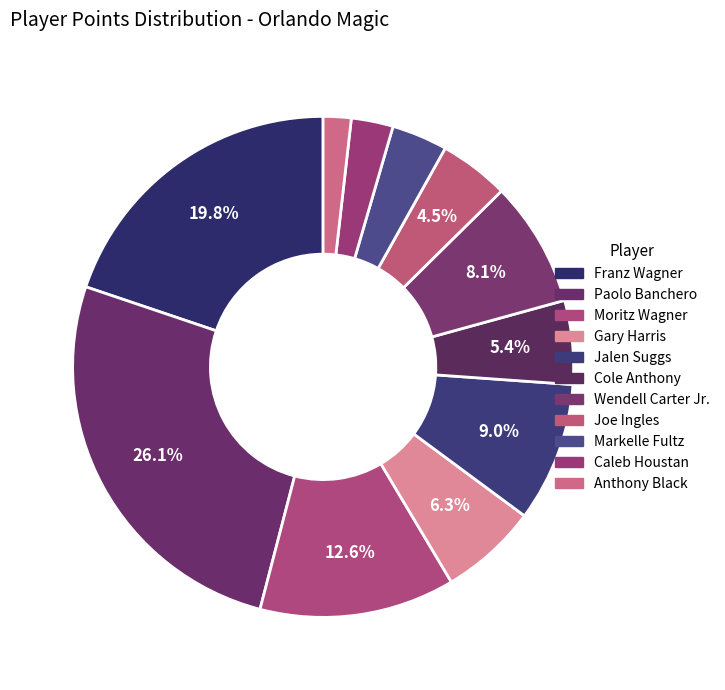

Count the number of slices in the pie.

11